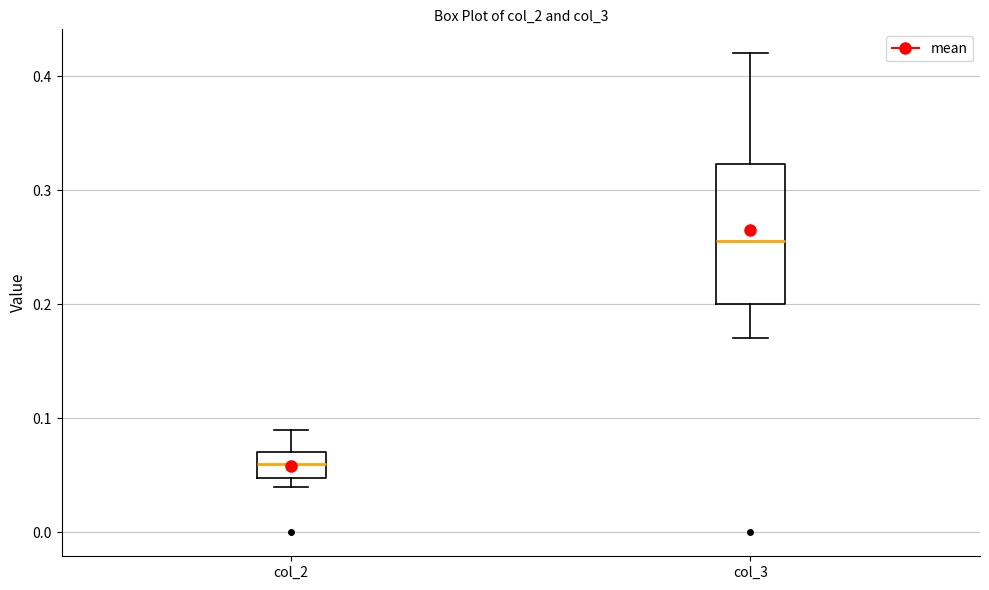

Where is the upper edge of the box for col_2 on the y-axis? The values are not printed on the chart, so give them approximately, as read against the axis.

0.07